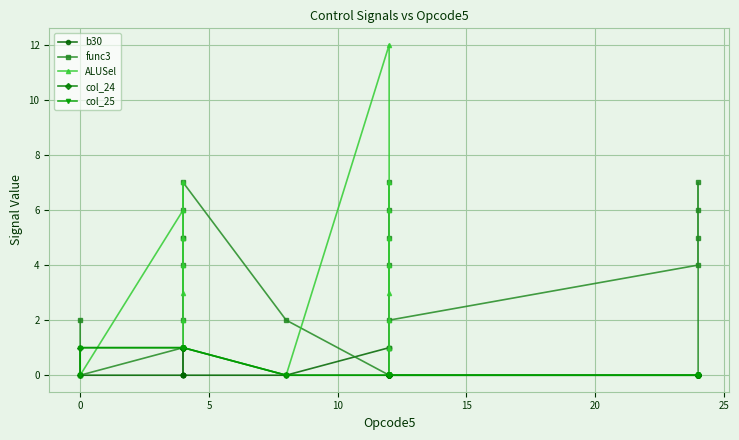

How many values in the col_25 series exceed 0?

8